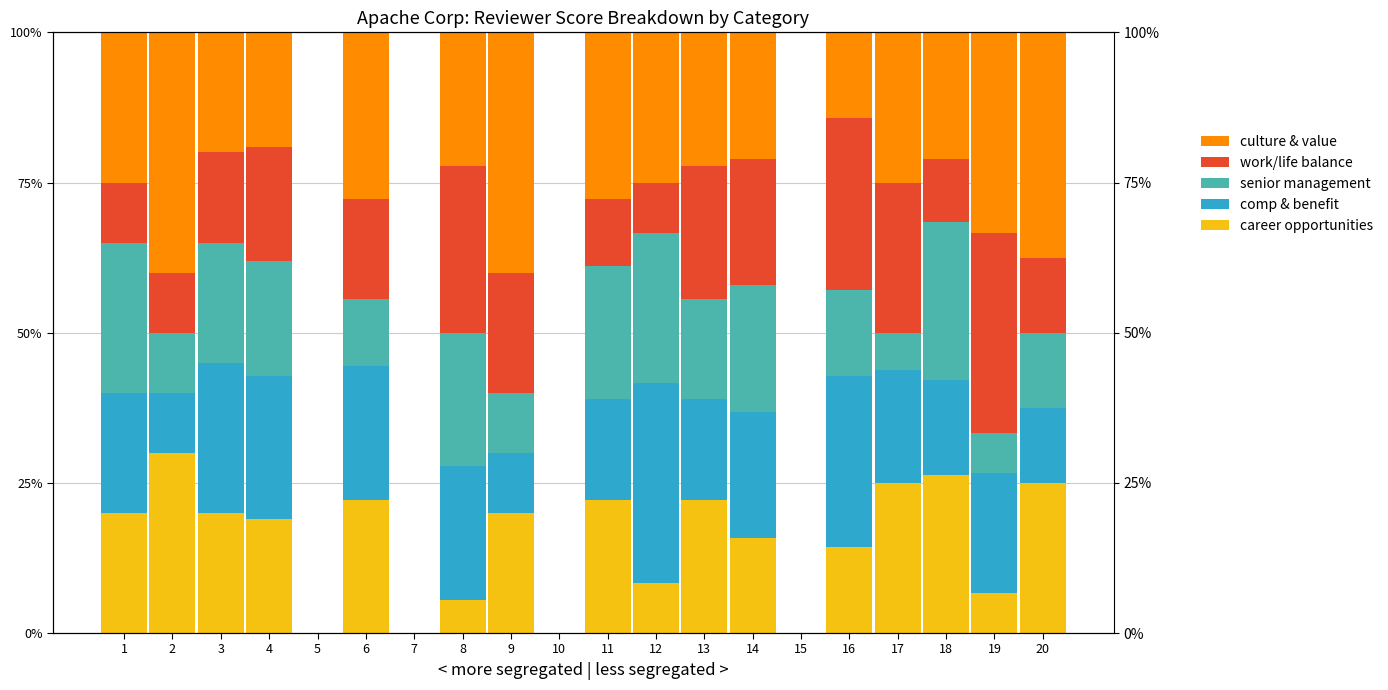

What is the value of the culture & value bar at the 12th from the left?

0.2